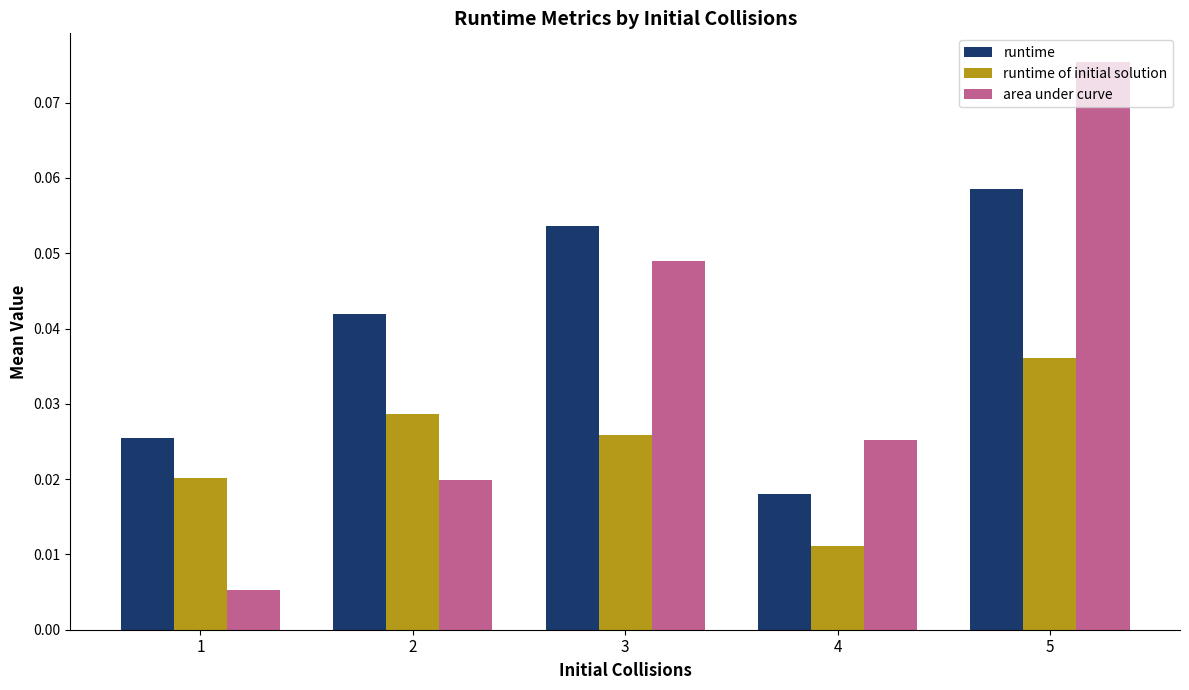

How many distinct data groups are displayed?

3